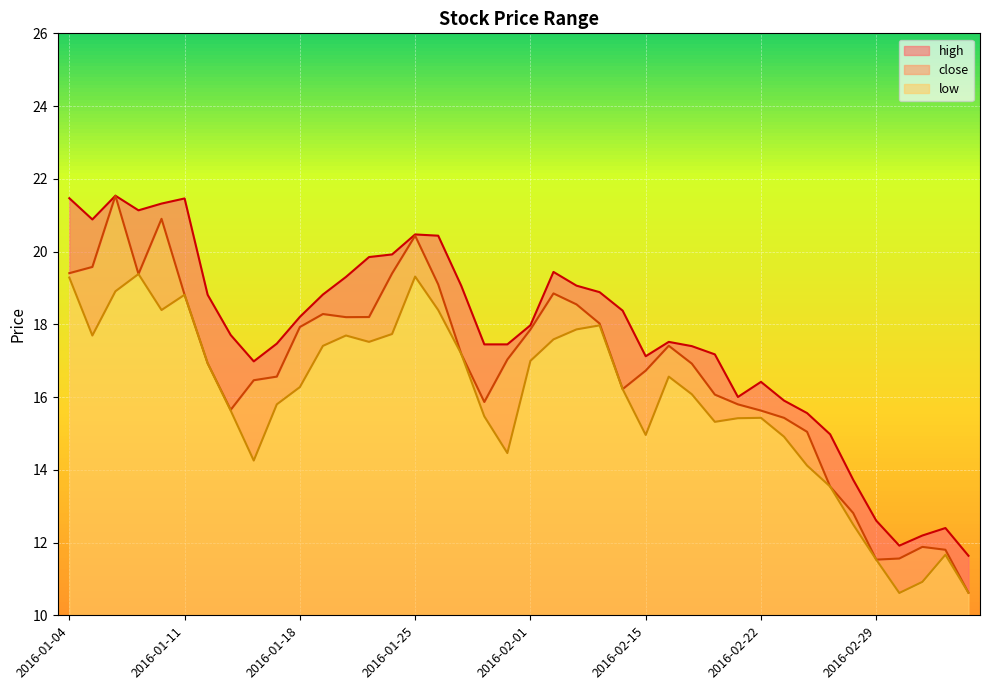

How many data points in low are above 16?

22